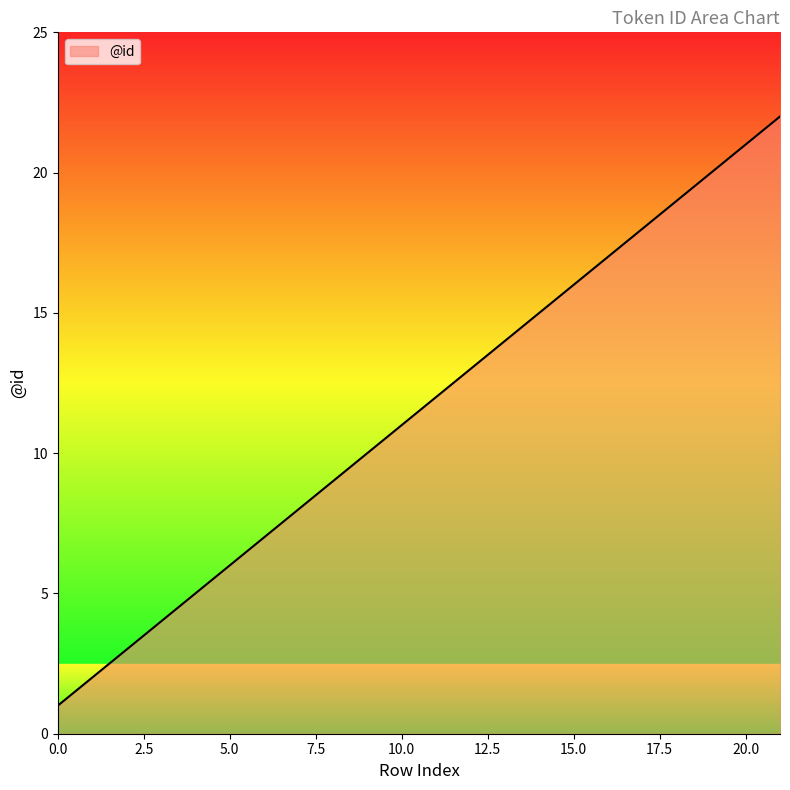

What is the difference between the maximum and minimum values?

21